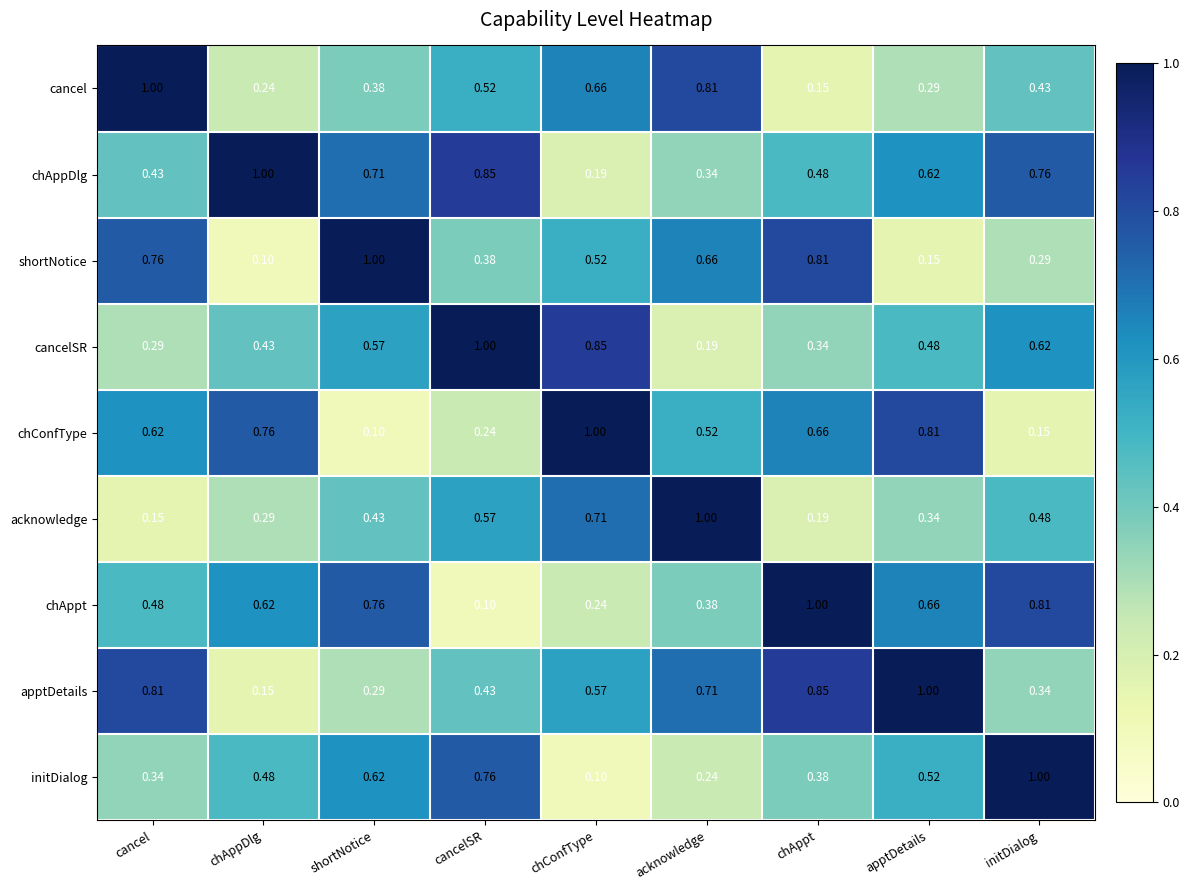

Rank the categories by cancel value from highest to lowest.

cancel, acknowledge, chConfType, cancelSR, initDialog, shortNotice, apptDetails, chAppDlg, chAppt